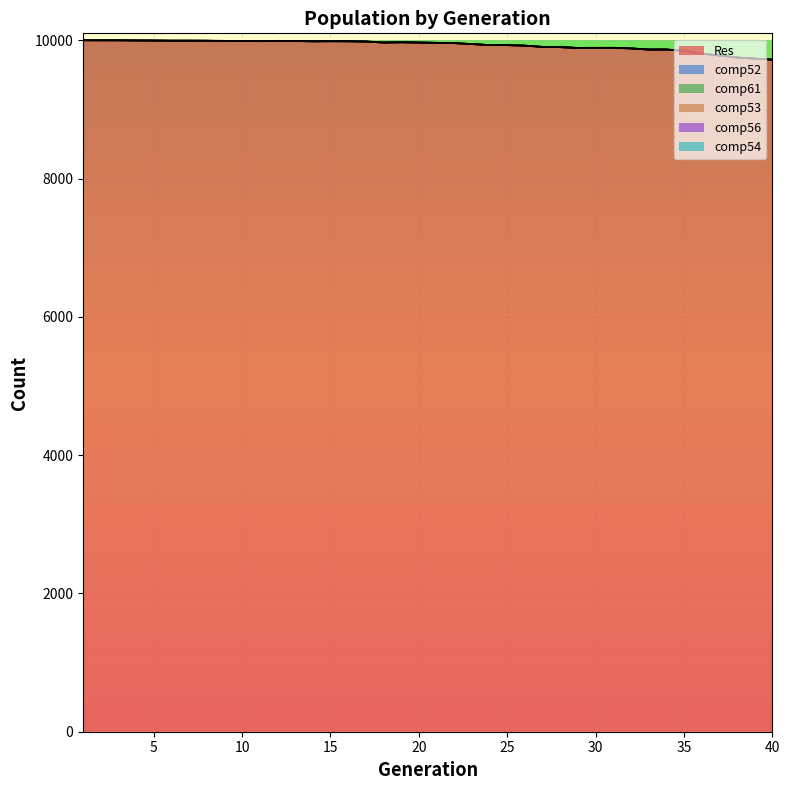

Where is the first local minimum for Res?

11